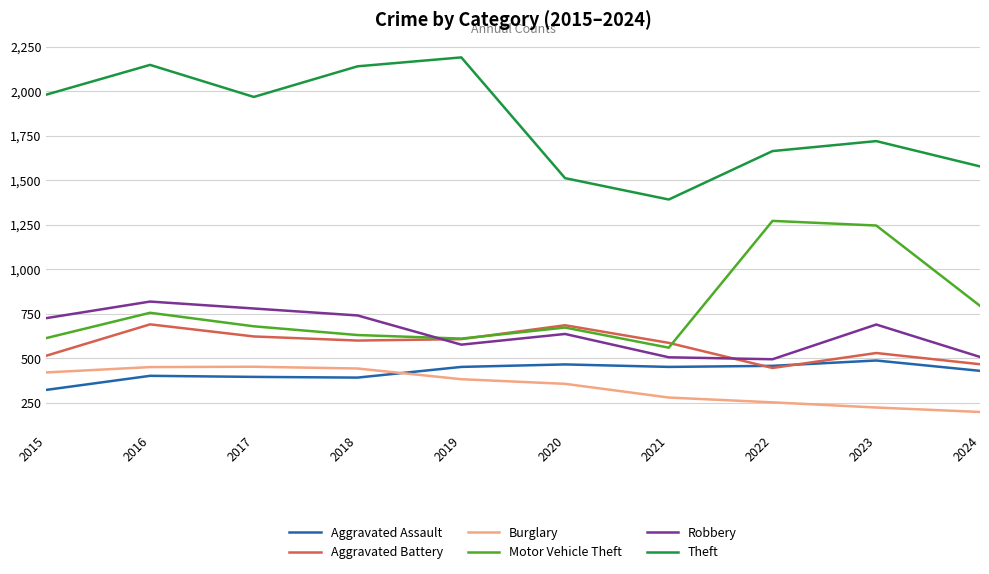

What is the smallest value displayed?

199